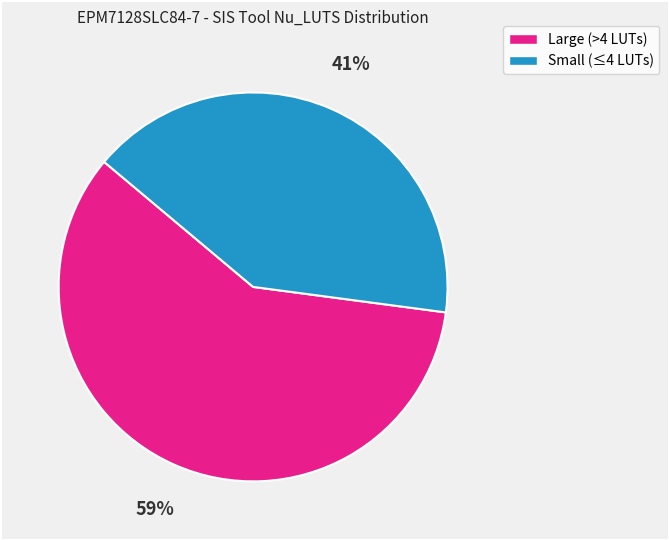

To the nearest percent, what is the difference between the largest and smallest slice percentages?

18%